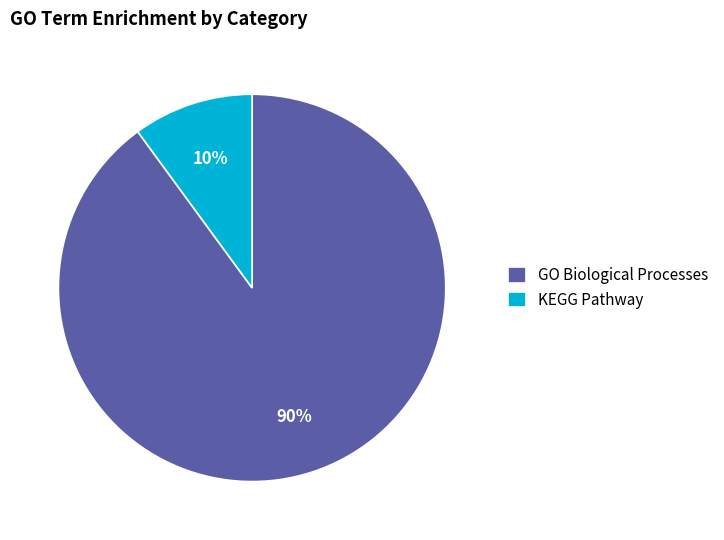

To the nearest percent, what portion does GO Biological Processes represent?

90%